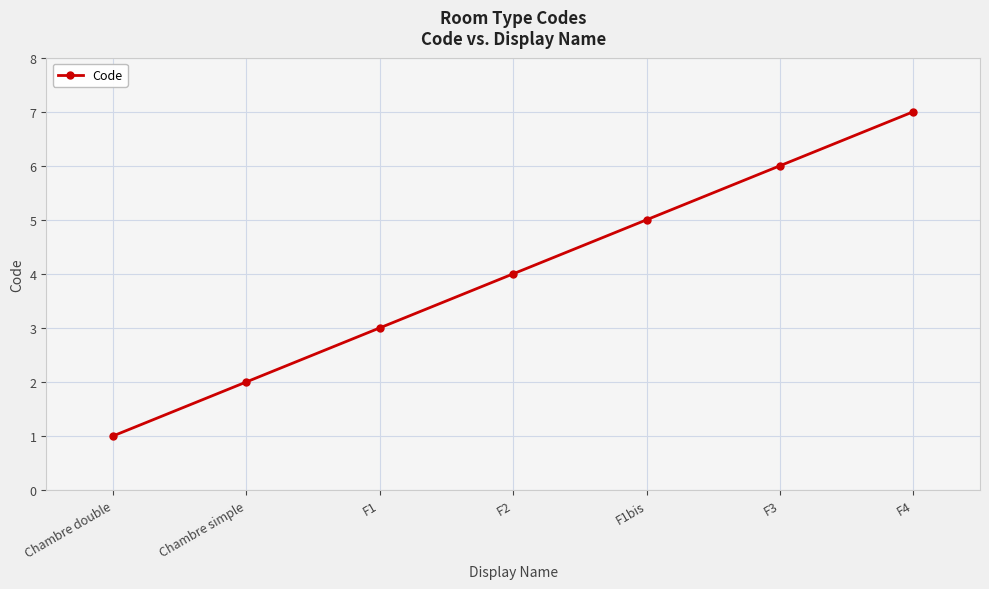

List the labels in order of value, smallest first.

Chambre double, Chambre simple, F1, F2, F1bis, F3, F4